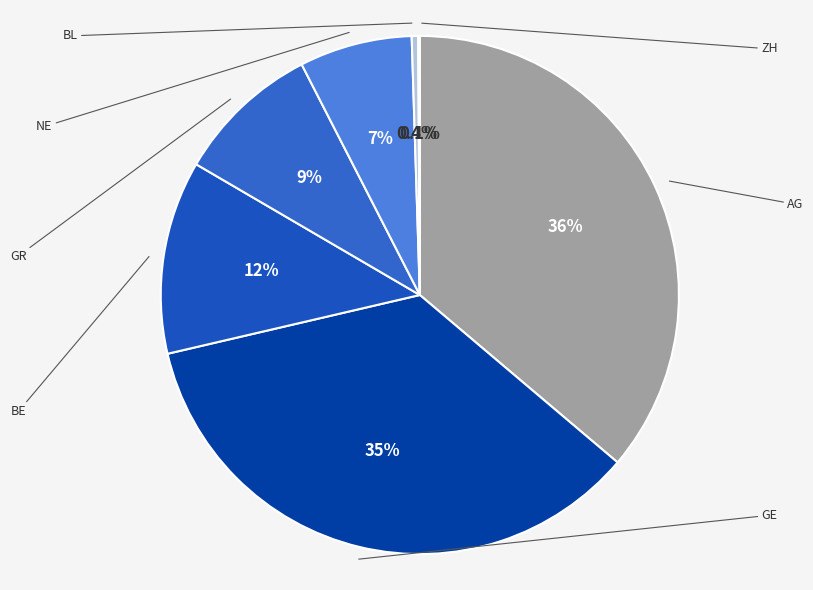

To the nearest percent, what portion does GE represent?

35%